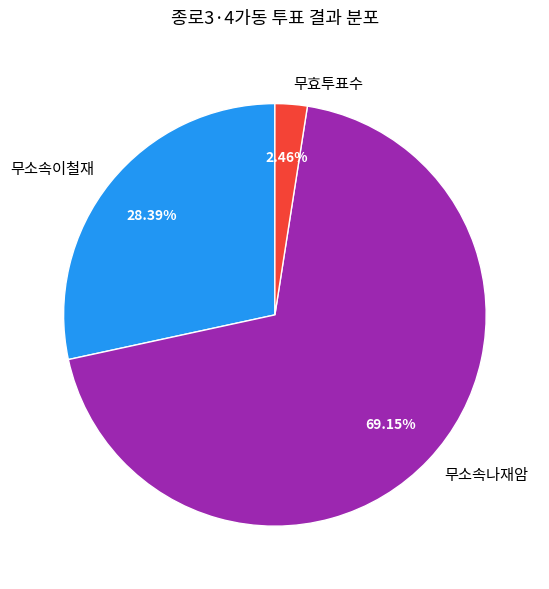

Is there any slice that represents more than half of the pie?

Yes